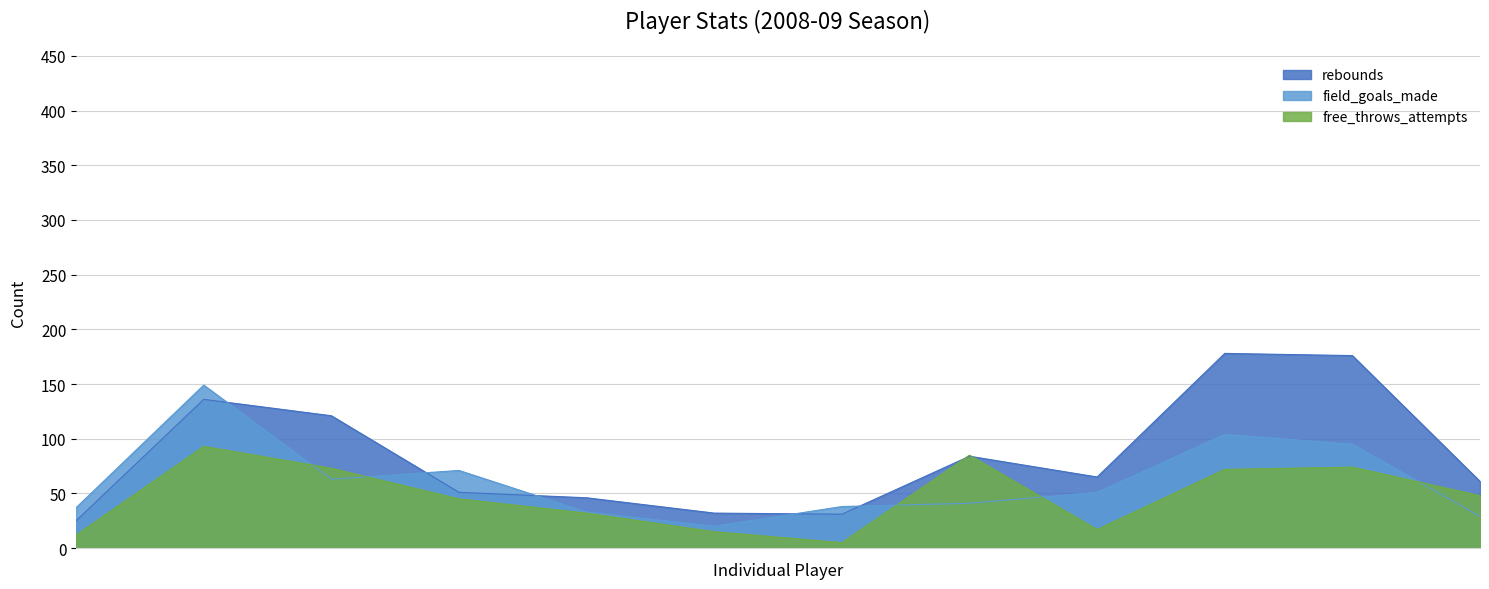

Rank the series by their maximum value, from highest to lowest.

rebounds, field_goals_made, free_throws_attempts